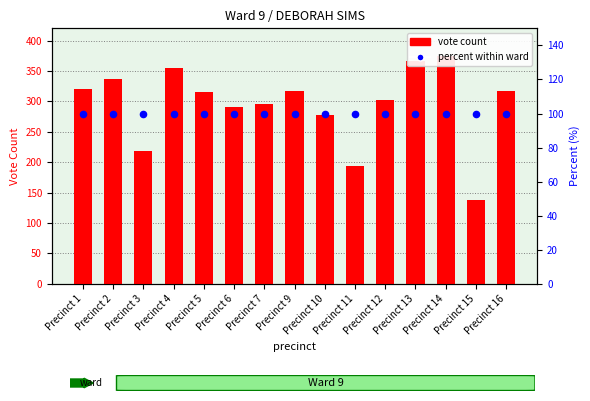

Which series reaches the maximum Y coordinate?

vote count